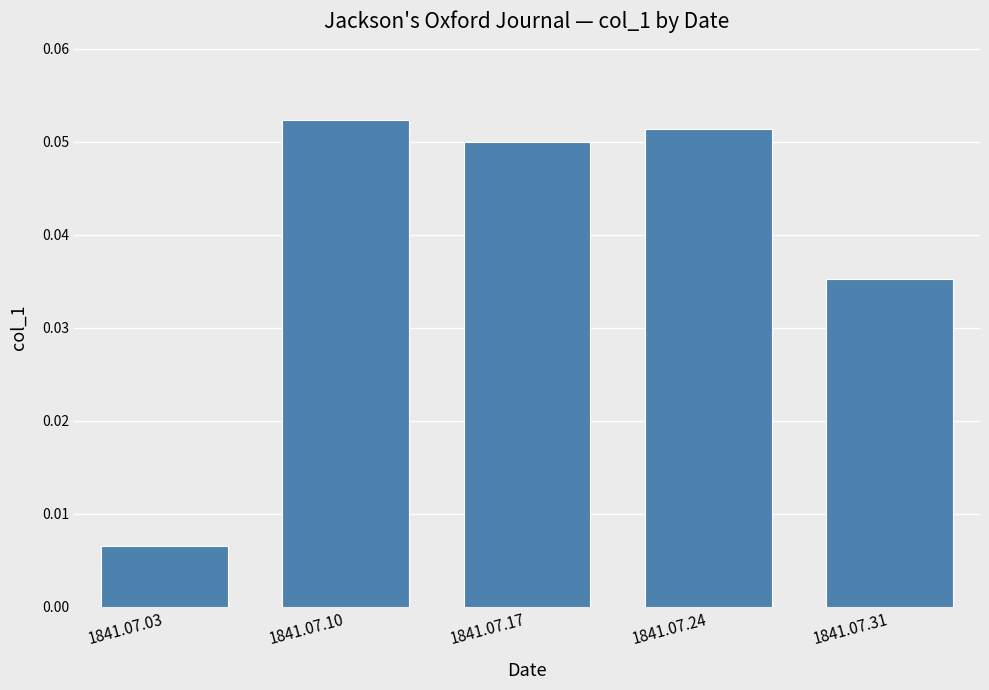

Which has a higher value, 1841.07.03 or 1841.07.31?

1841.07.31